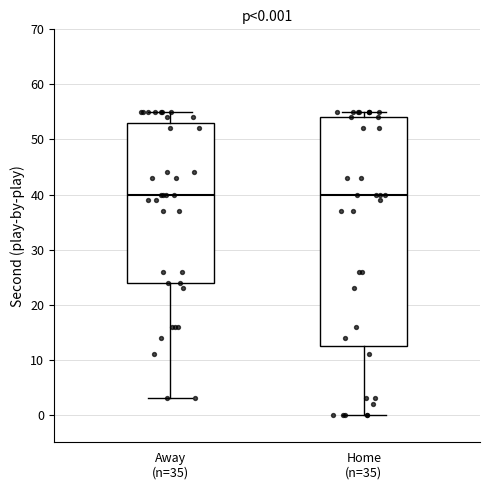

Comparing the boxes themselves (not the whiskers), which one is the tallest?

Home (n=35)